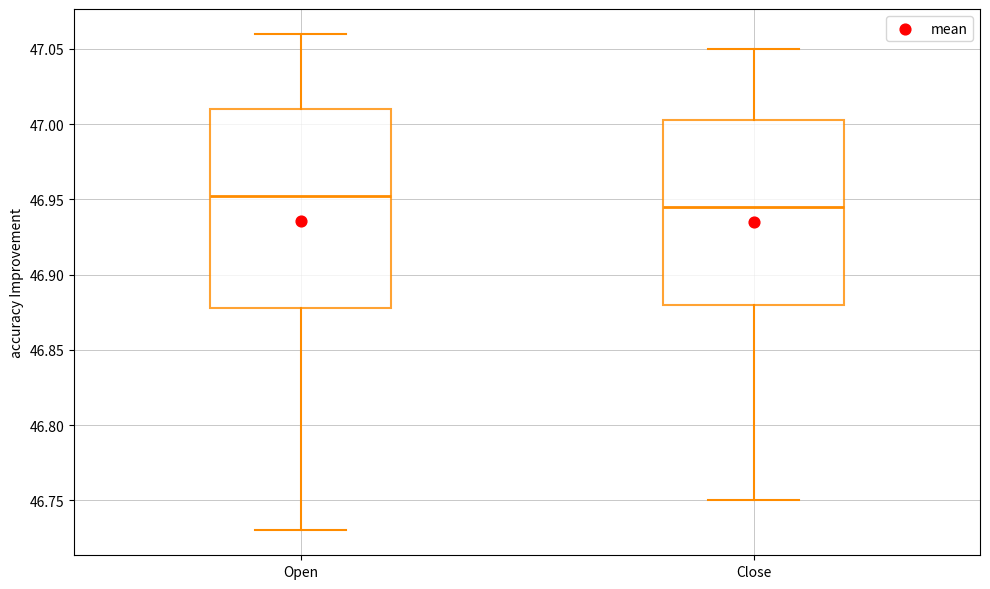

Which box's median line is the highest?

Open